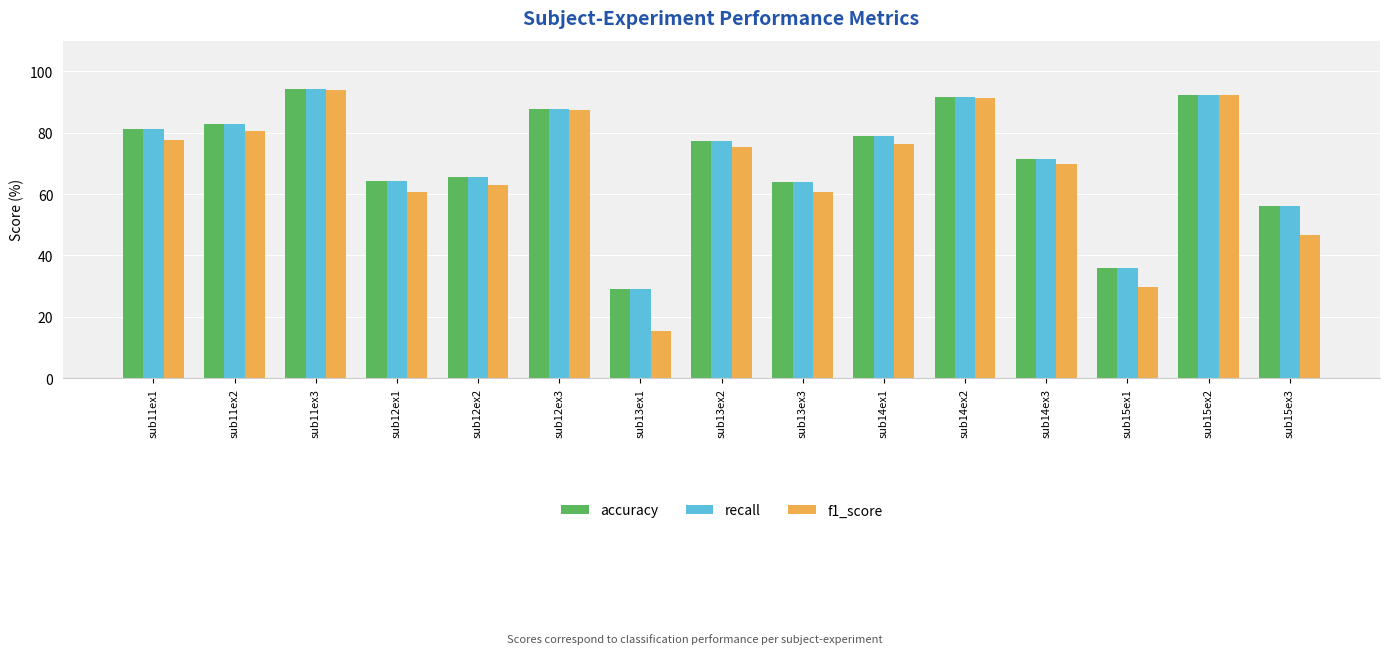

Between sub12ex3 and sub15ex1, which series saw the biggest shift?

f1_score